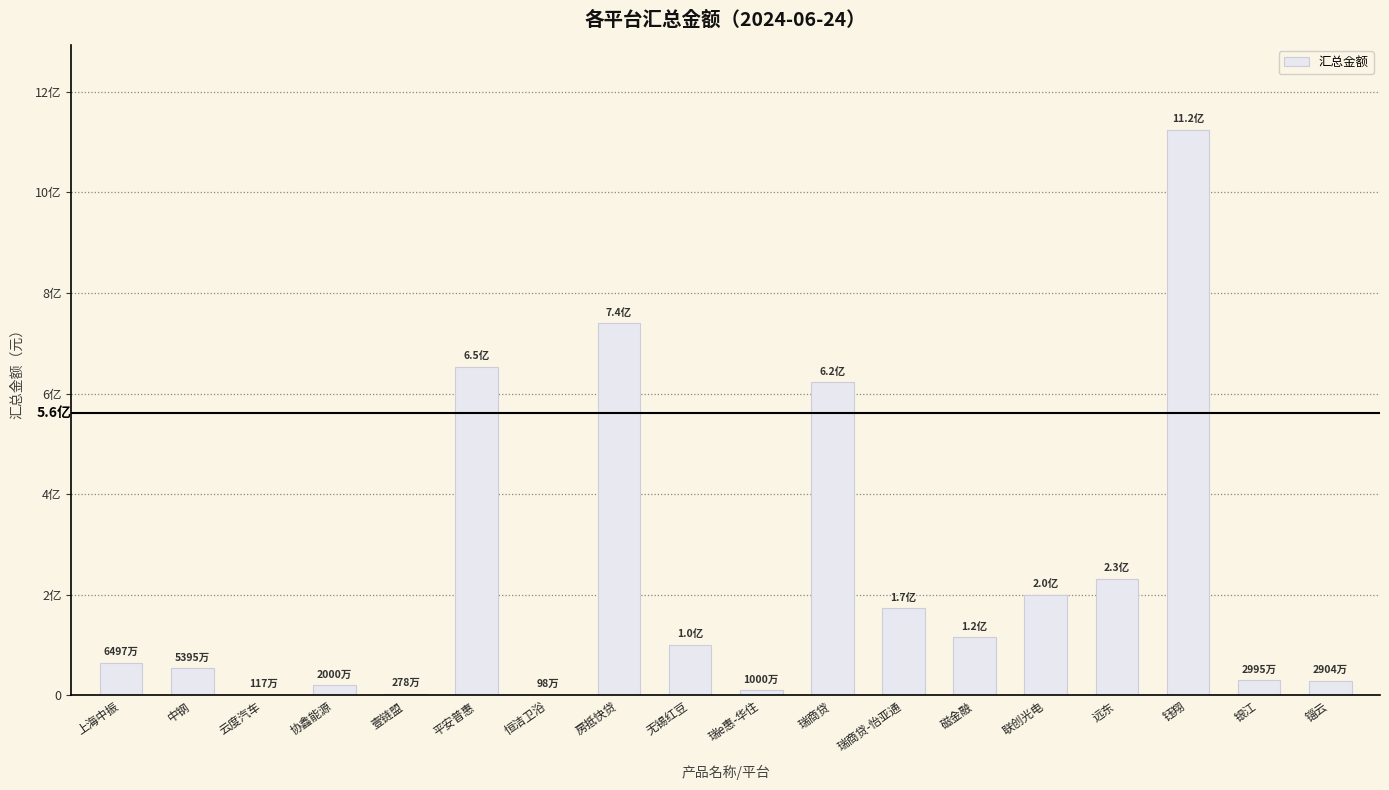

What is the difference between the values at 瑞商贷 and 钰翔?

501930209.5